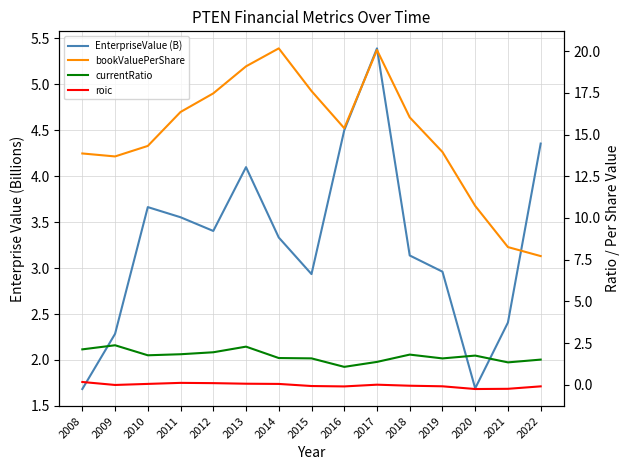

Which series ends up on top after the final intersection of EnterpriseValue (B) and currentRatio?

EnterpriseValue (B)